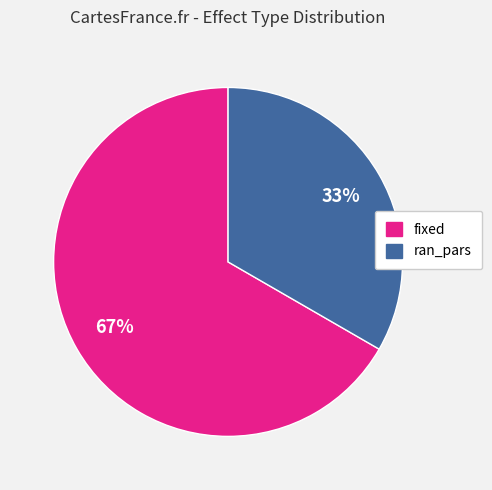

Between fixed and ran_pars, which is larger?

fixed